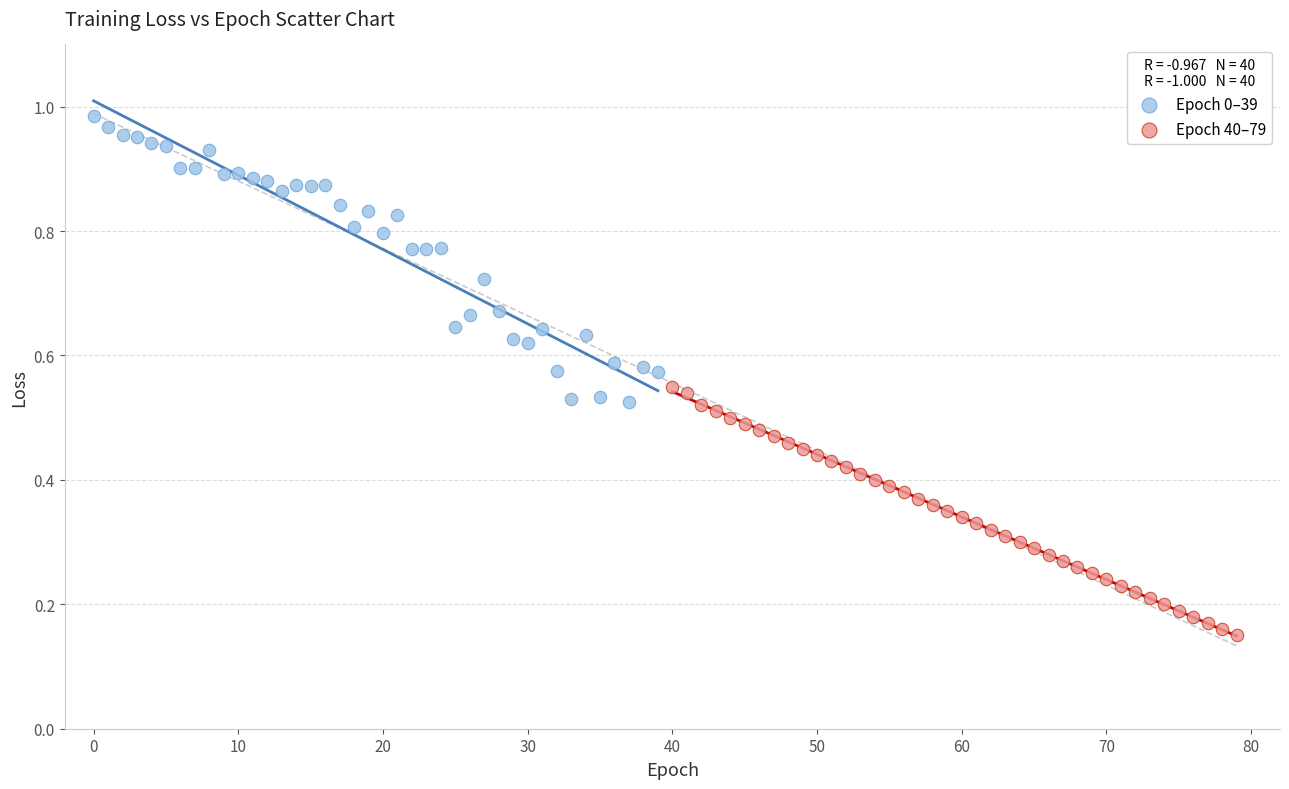

Which series reaches the maximum Y coordinate?

Epoch 0–39